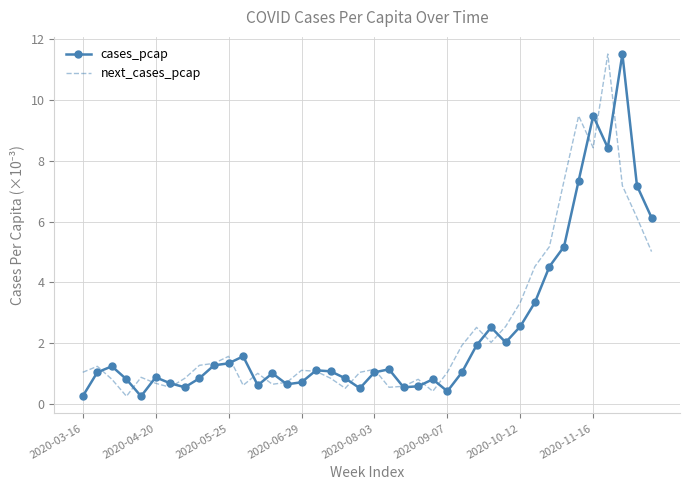

What is the minimum value for next_cases_pcap?

0.3